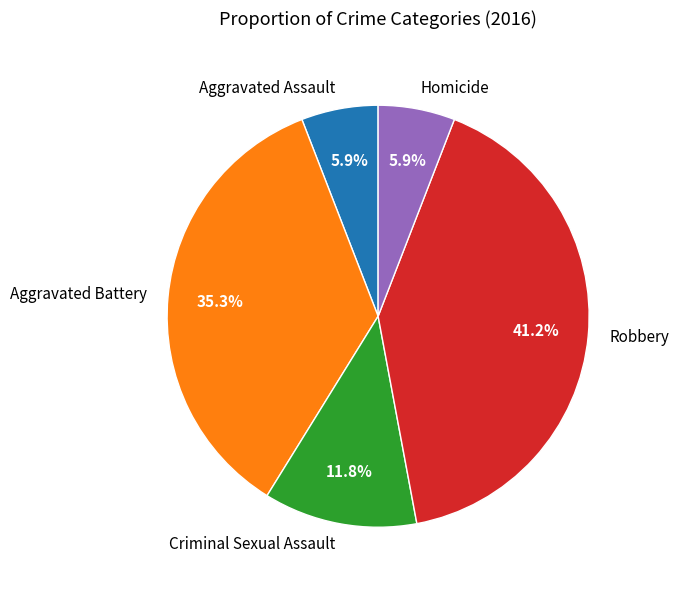

How many segments does this pie chart have?

5